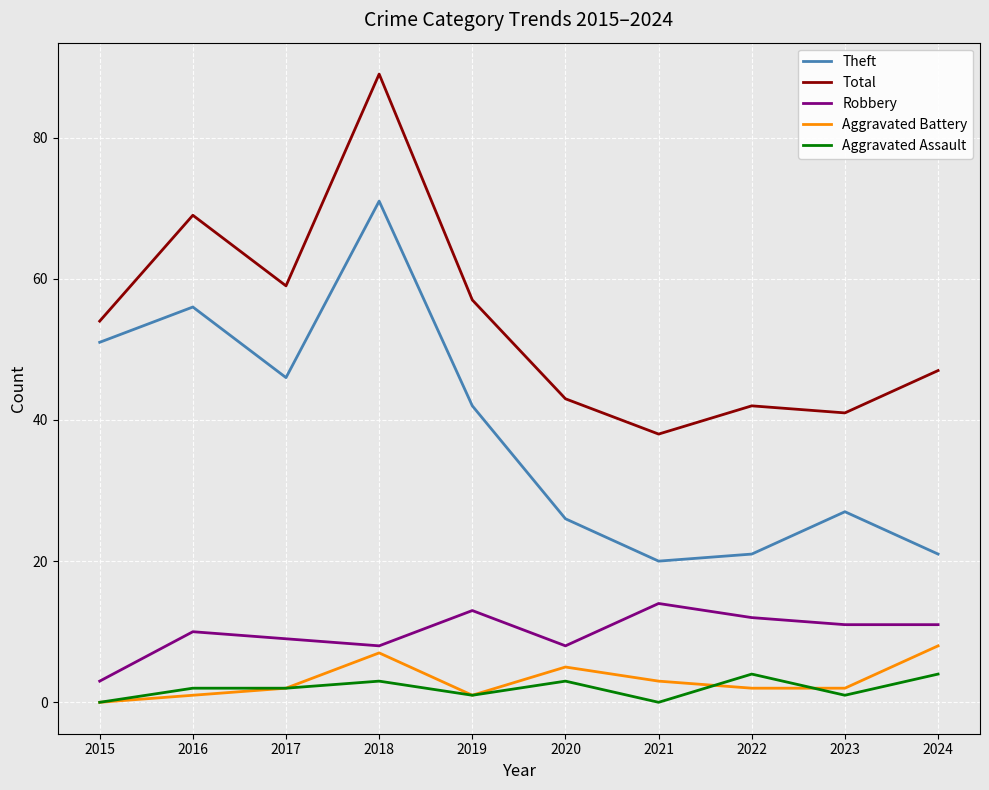

How many lines are shown in the chart?

5